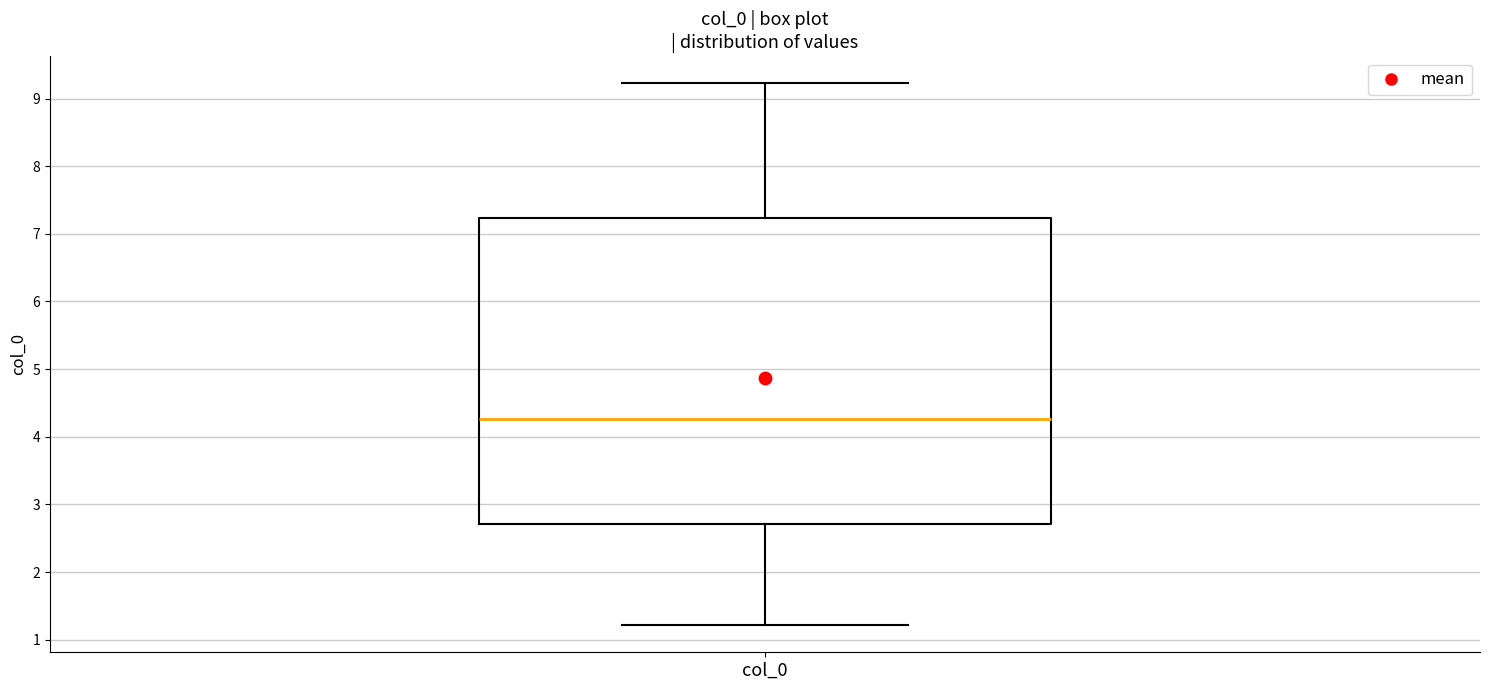

Transcribe this box plot: give where the median line is, the range the box spans, and where the two whiskers end, as read against the y-axis. The values are not printed on the chart, so give them approximately, as read against the axis.

median 4.3, box 2.7 to 7.2, whiskers 1.2 to 9.2